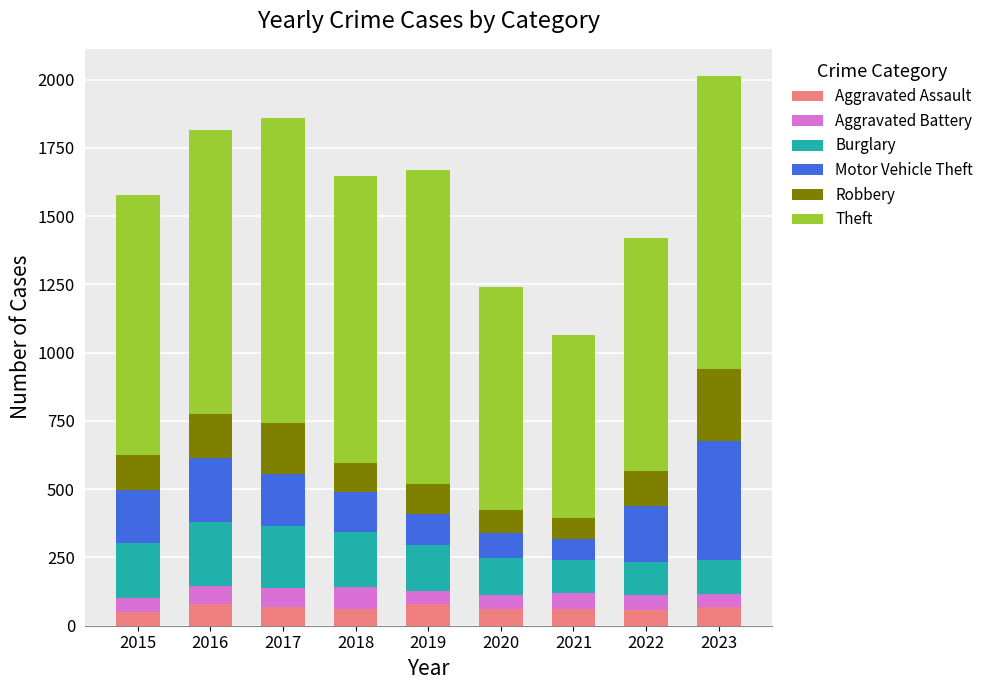

What are all the series names shown in the legend?

Aggravated Assault, Aggravated Battery, Burglary, Motor Vehicle Theft, Robbery, Theft